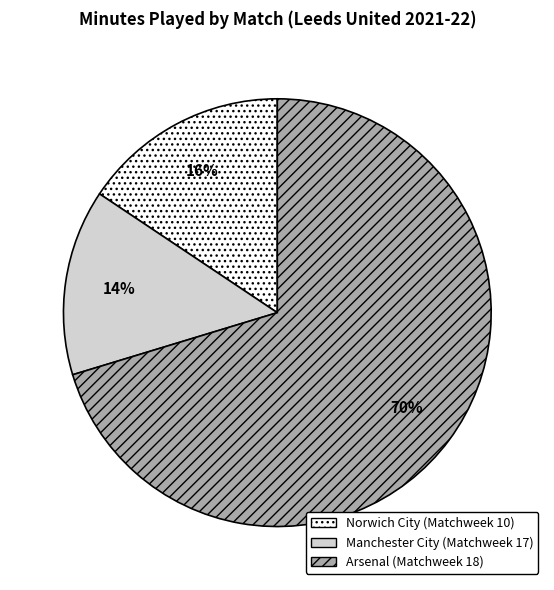

What is the ratio of the value at Norwich City (Matchweek 10) to the value at Arsenal (Matchweek 18)?

0.2